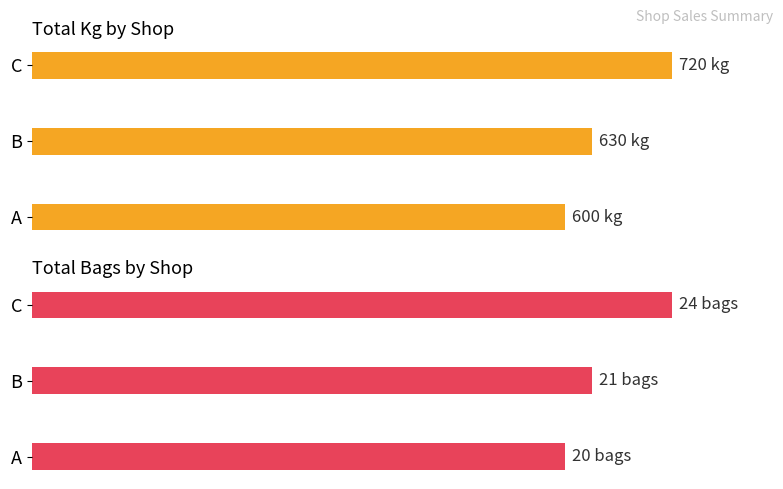

What is the total value across all series at A?

620